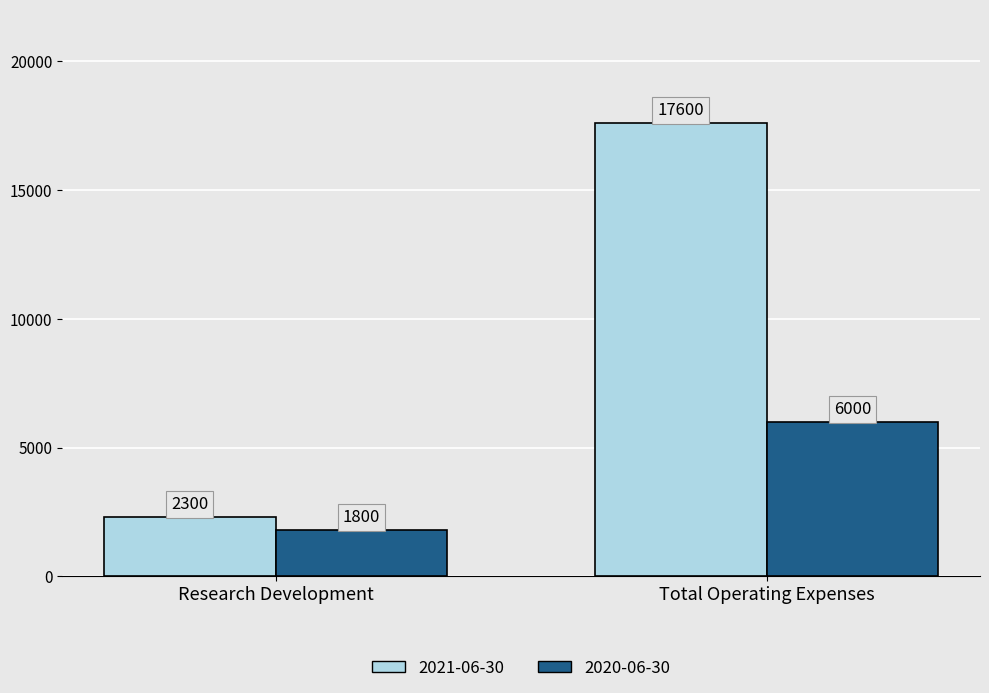

Rank the series by their maximum value, from highest to lowest.

2021-06-30, 2020-06-30